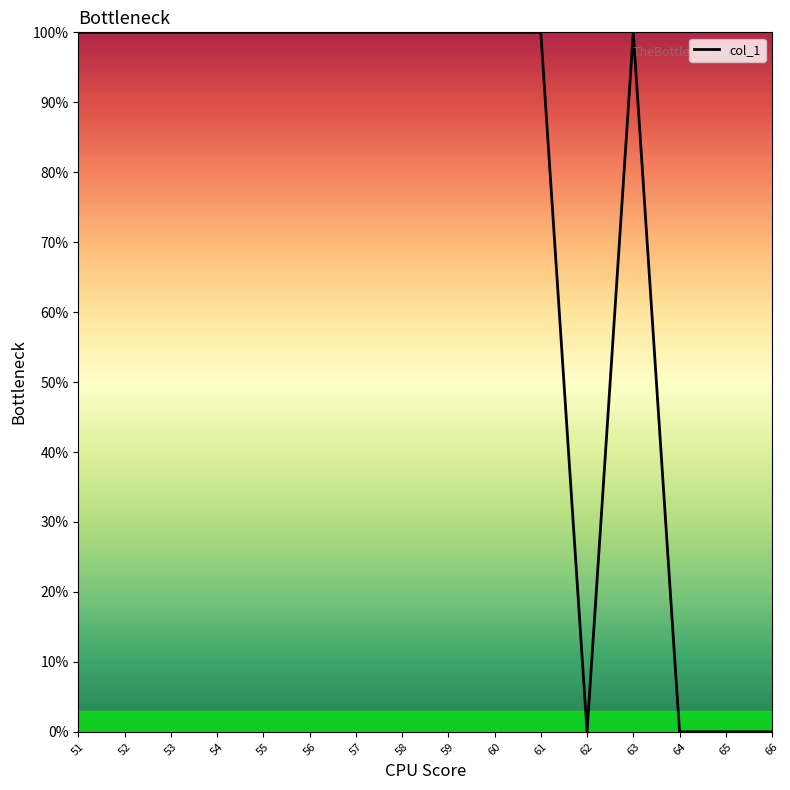

True or false: the data shows 100 at 56.

True